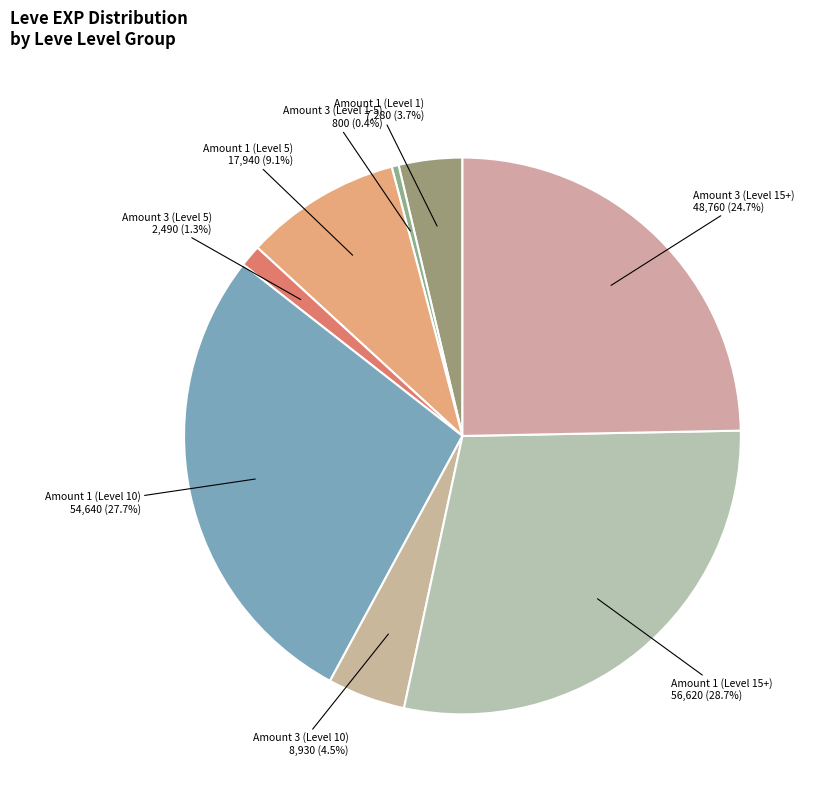

Which slice is the smallest?

Amount 3 (Level 1-5)